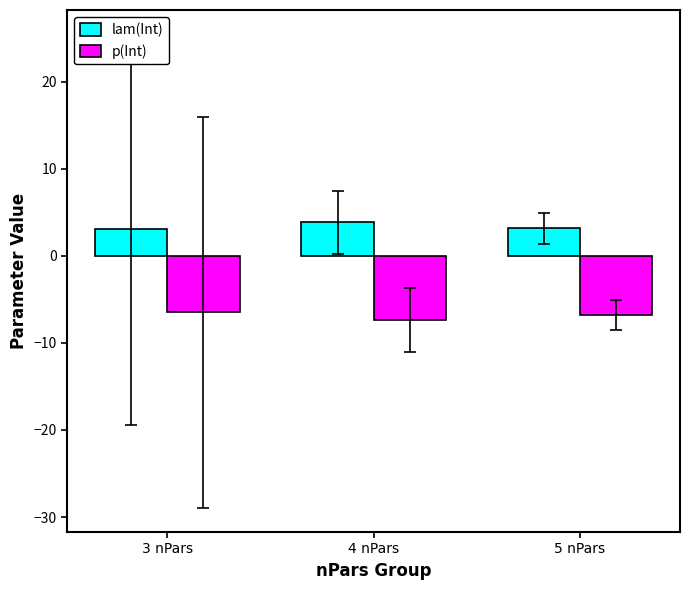

What is the value of the p(Int) bar at the 2nd from the left?

-7.4